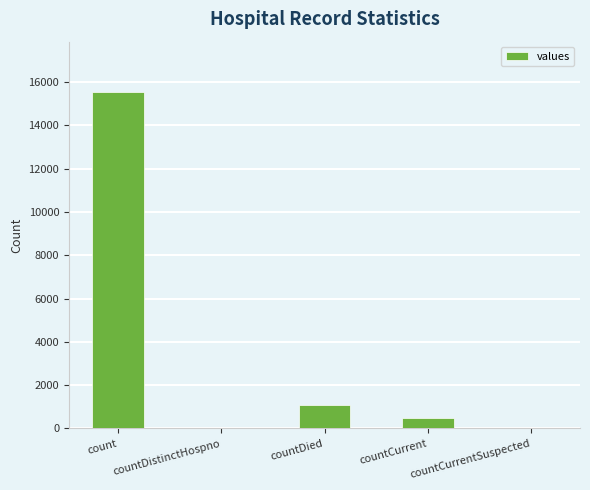

Reading left to right, transcribe all the data shown in this chart.

15532	0	1083	486	0